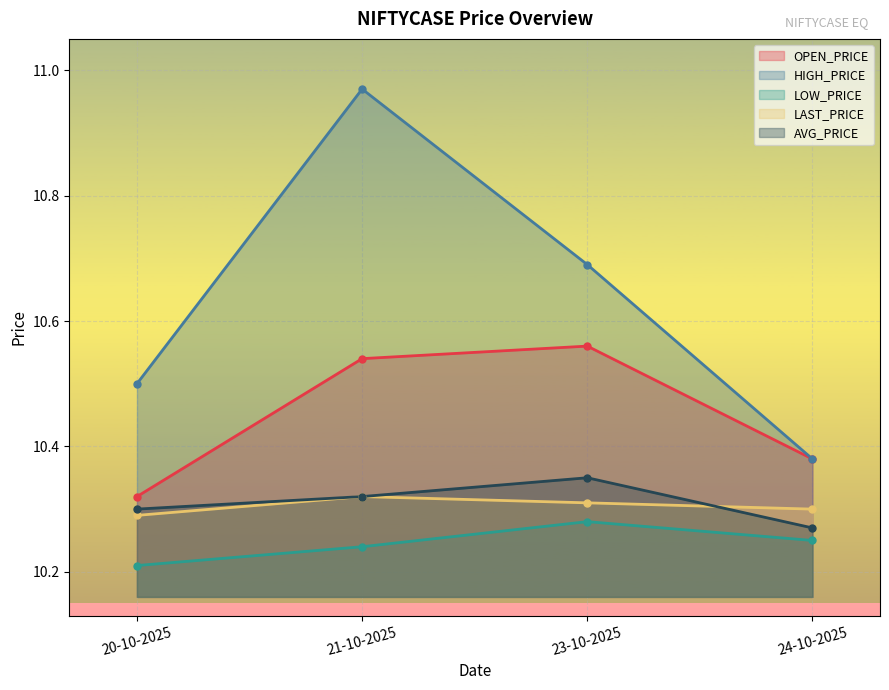

What is the label of the 1st point from the left?

20-10-2025